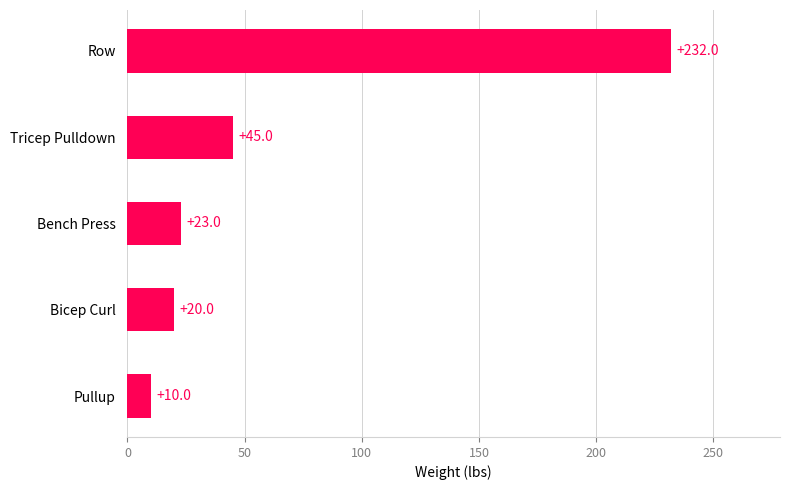

Where is the data nearest to the value 121?

Tricep Pulldown